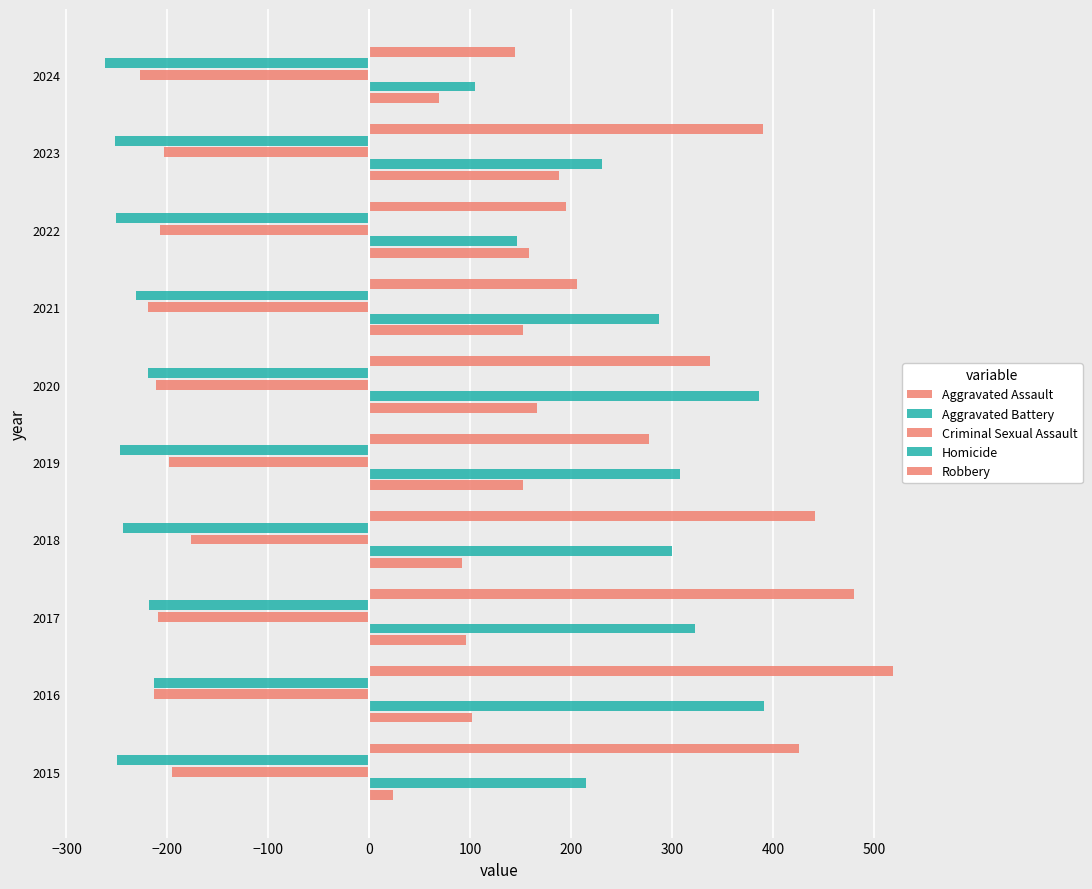

How many series are shown in this chart?

5